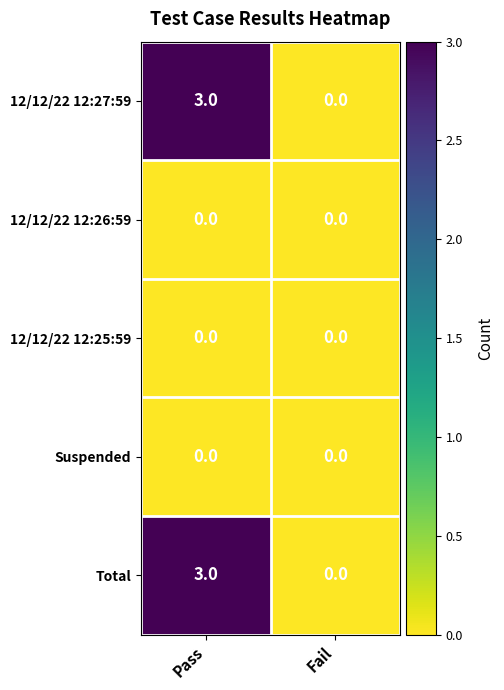

What is the total value across all series at Pass?

6